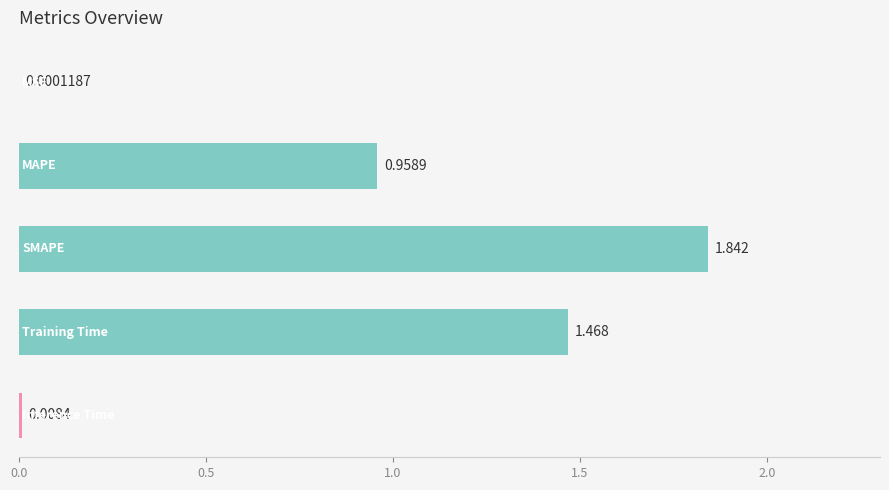

Count the number of data series in this chart.

1